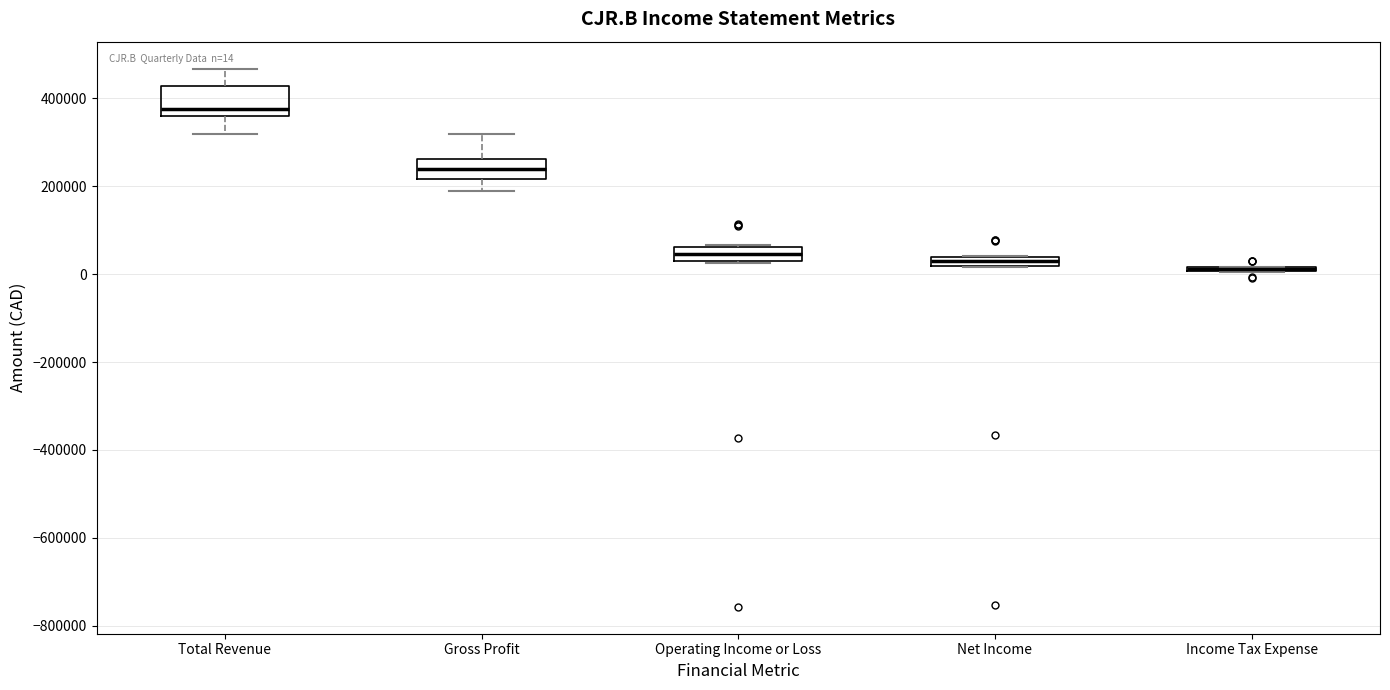

Which box is the tallest, from its lower edge to its upper edge?

Total Revenue